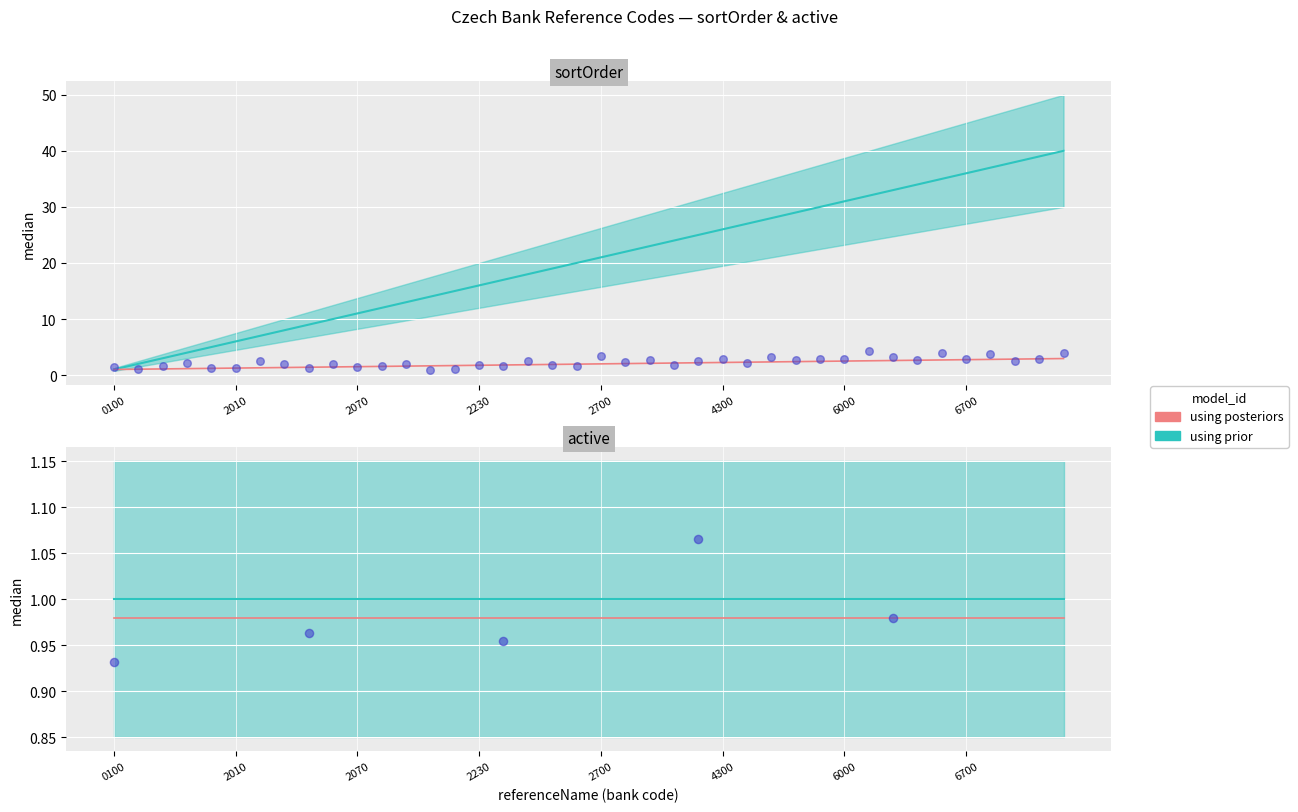

Which has a higher value, 2600 or 2060?

2600